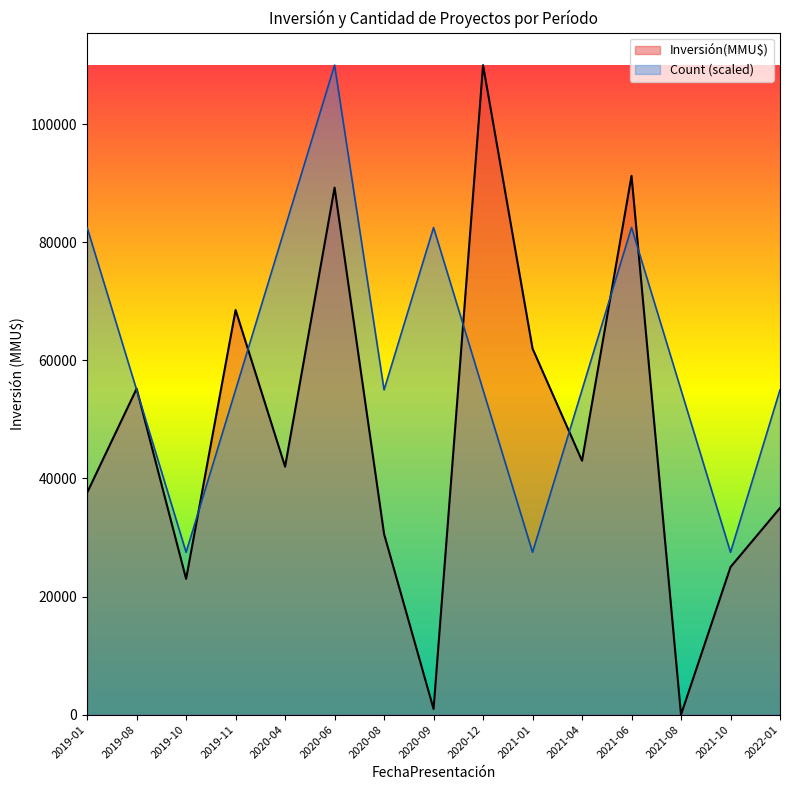

Read the Count value at 2020-06.

110000